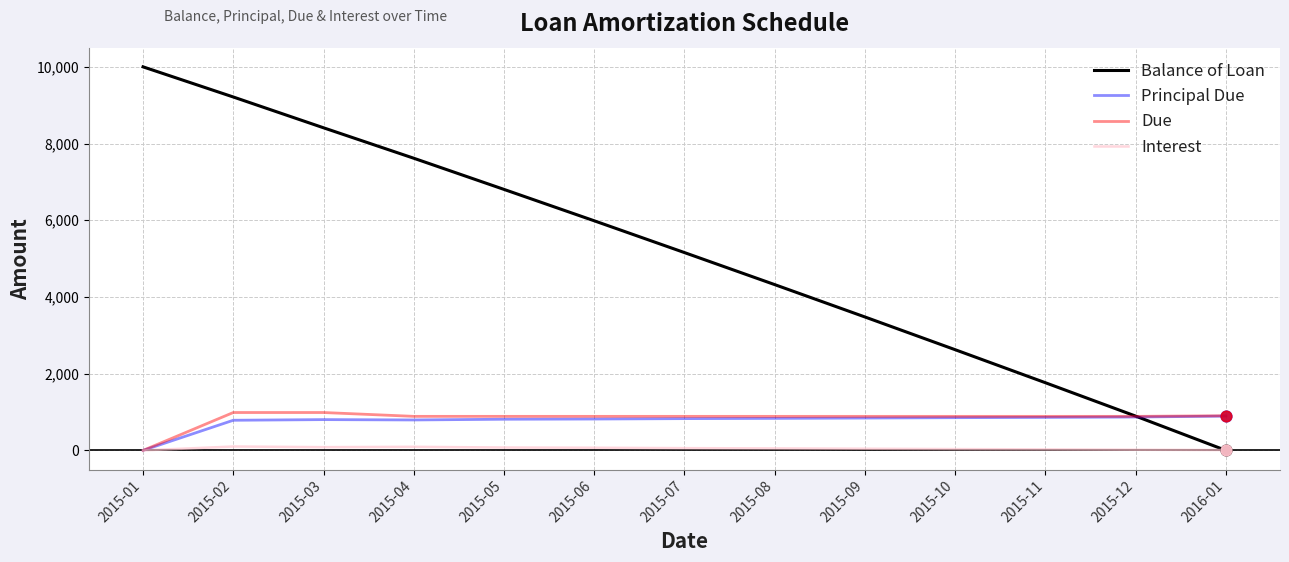

Is the value of Balance of Loan at 2015-08 greater than the value of Principal Due at 2015-08?

Yes